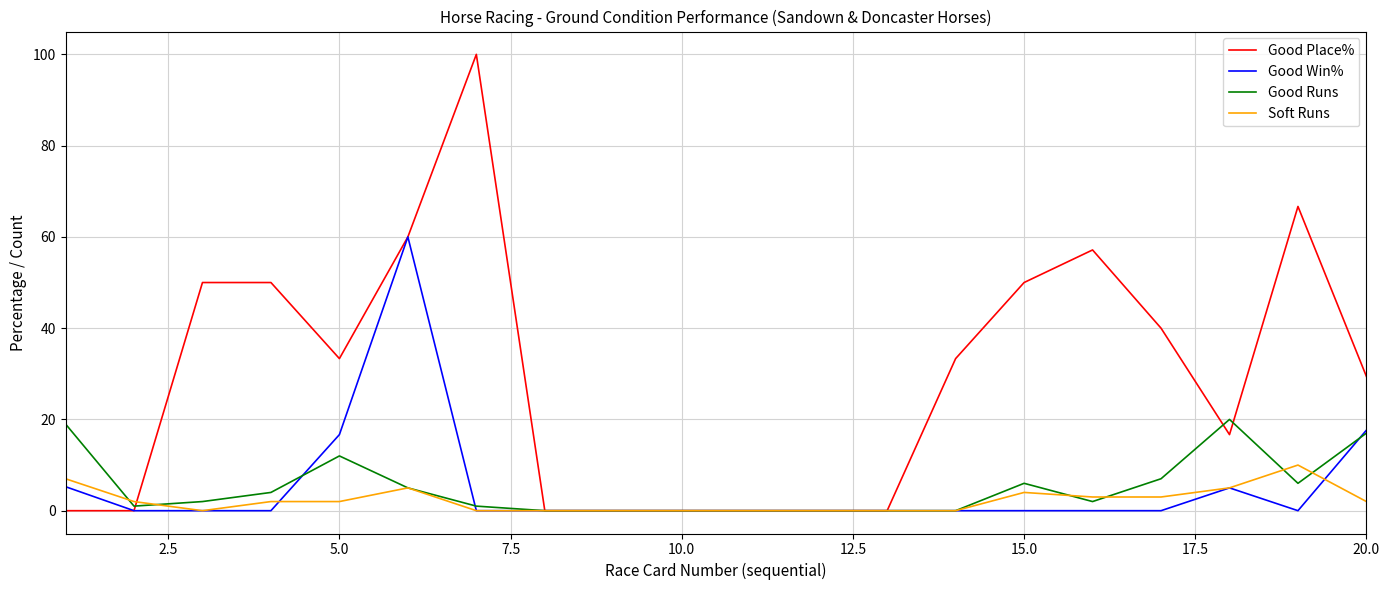

List the series in order of their peak value, highest first.

Good Place%, Good Win%, Good Runs, Soft Runs